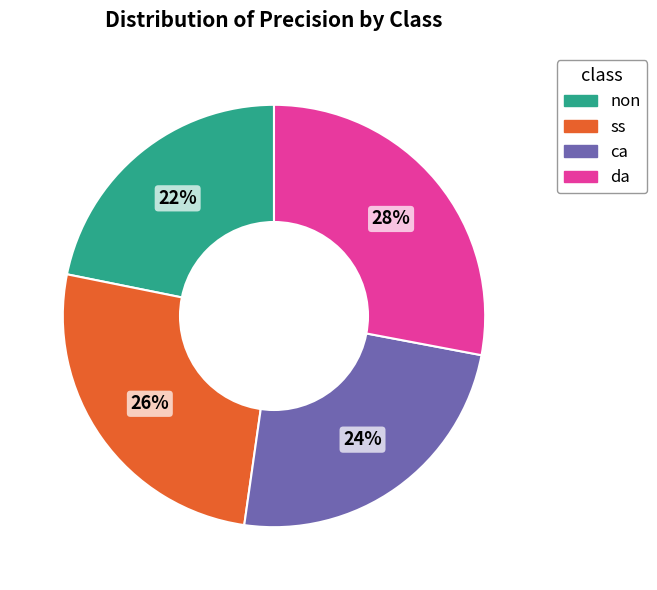

How many slices are in this pie chart?

4